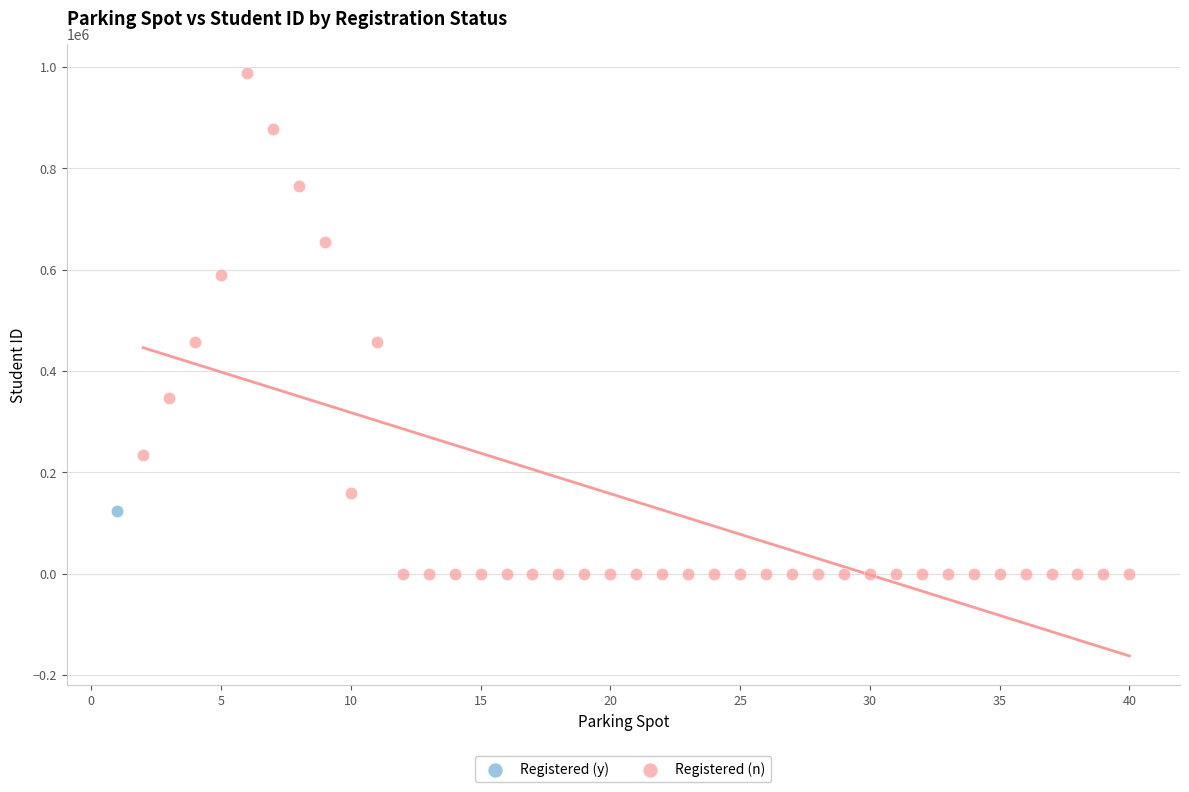

What are all the series names shown in the legend?

Registered (y), Registered (n)